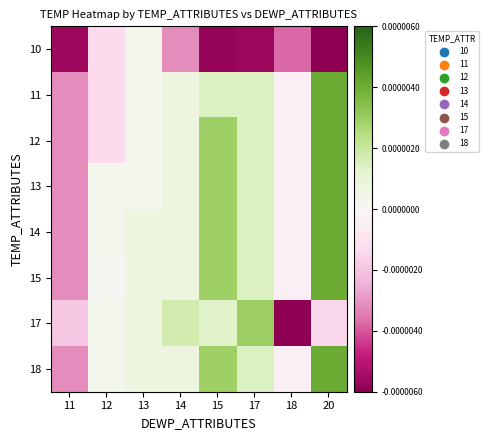

At which category is the sum across all series the highest?

20